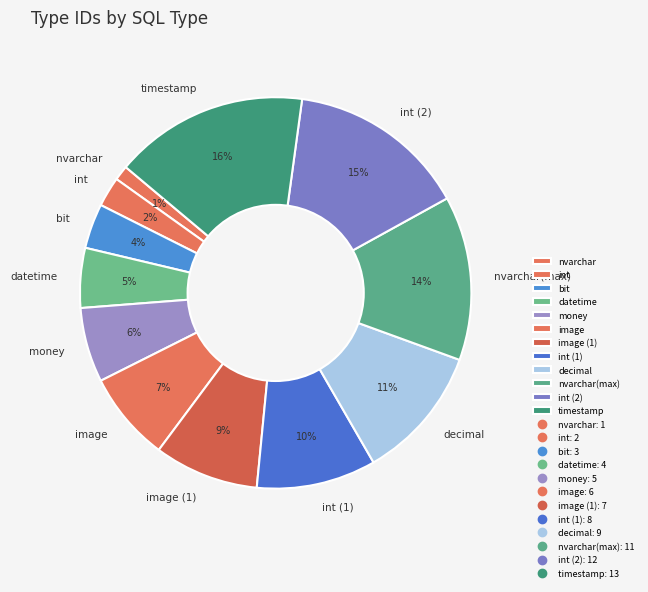

Count the number of slices in the pie.

12